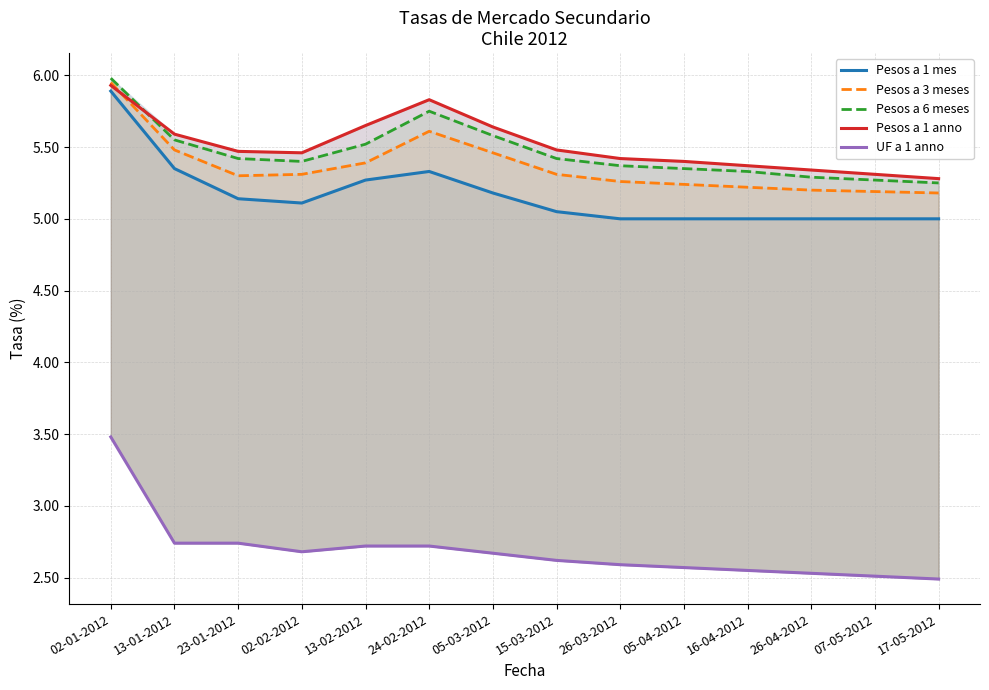

At 05-03-2012, list the series in order from smallest to largest.

UF a 1 anno, Pesos a 1 mes, Pesos a 3 meses, Pesos a 6 meses, Pesos a 1 anno